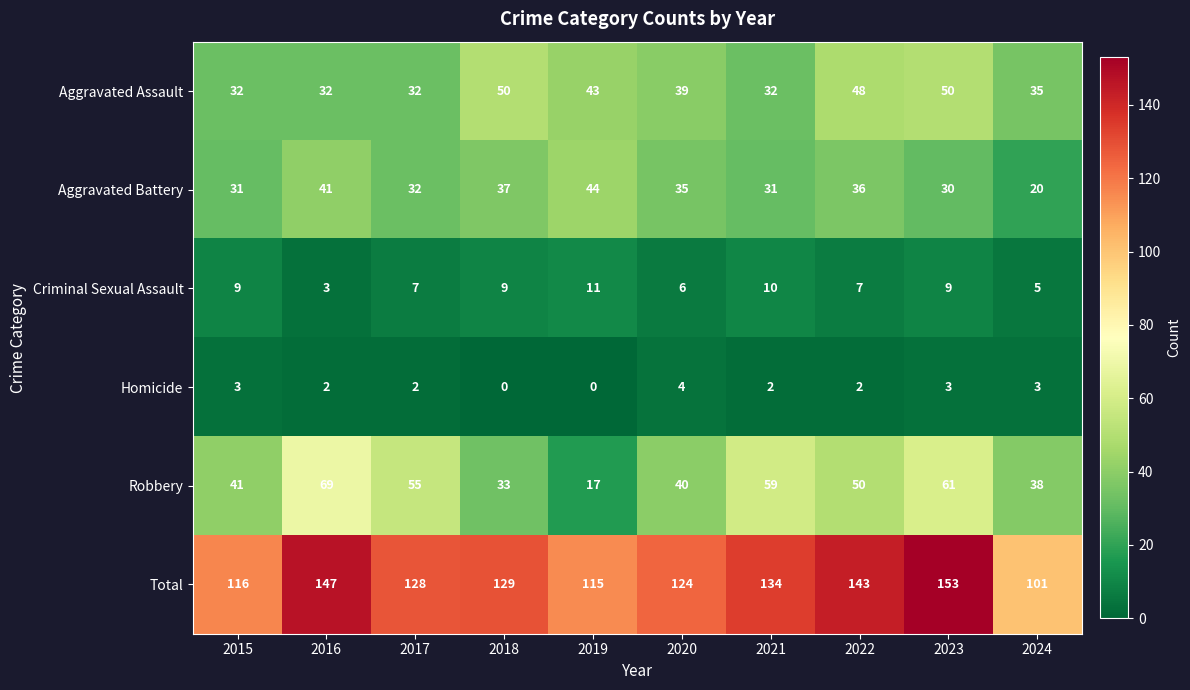

Count the number of data series in this chart.

6